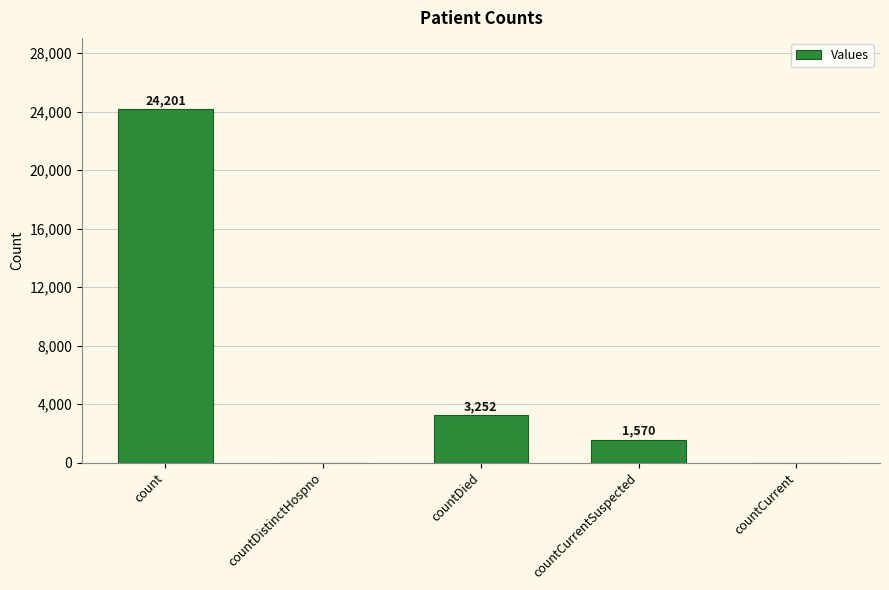

What is the sum of the values at count and countDied?

27453